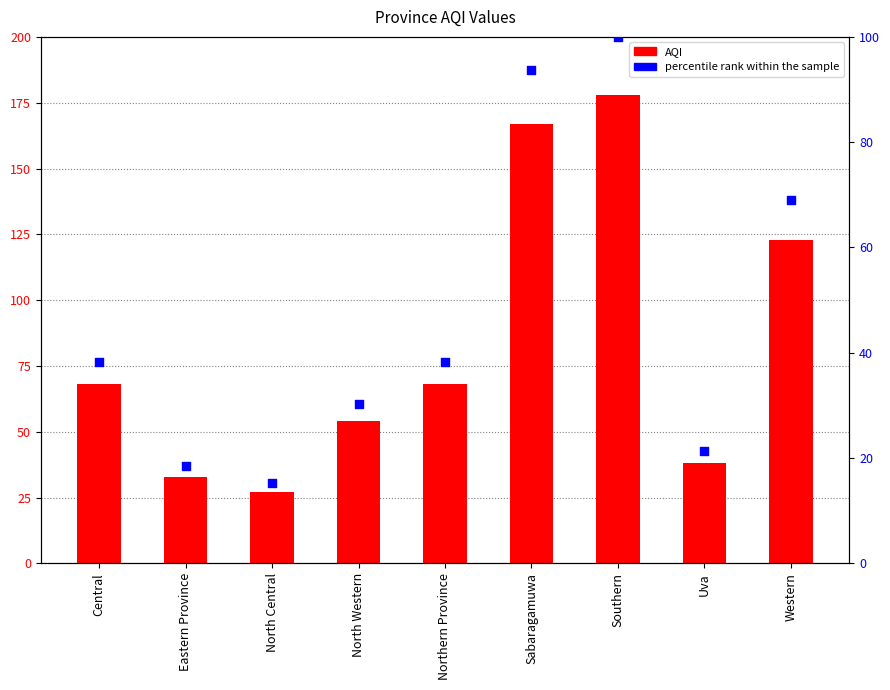

What are all the series names shown in the legend?

AQI, percentile rank within the sample